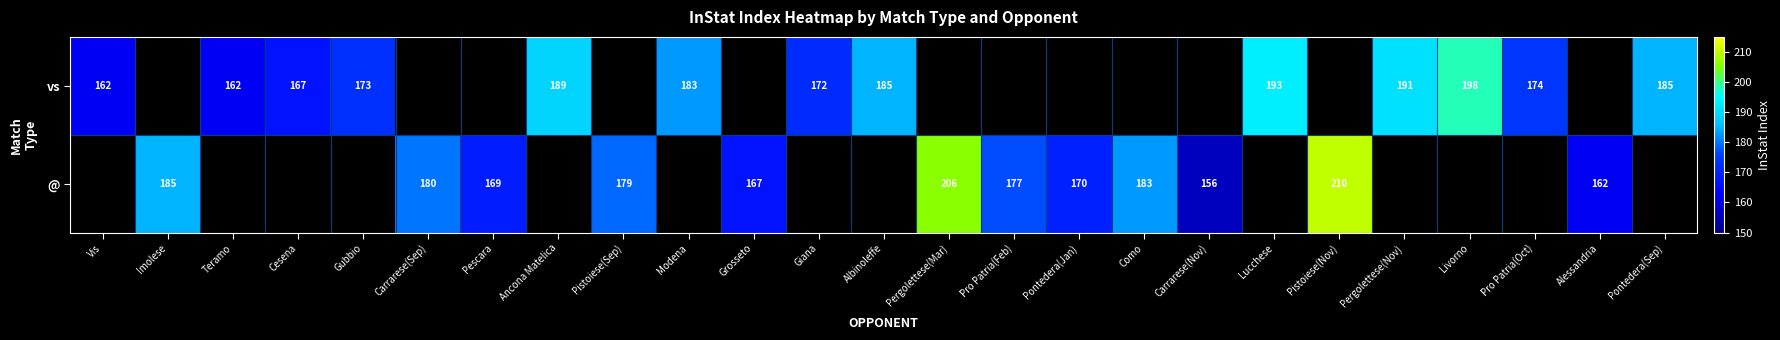

Which category has the lowest value across all series?

Carrarese(Nov)